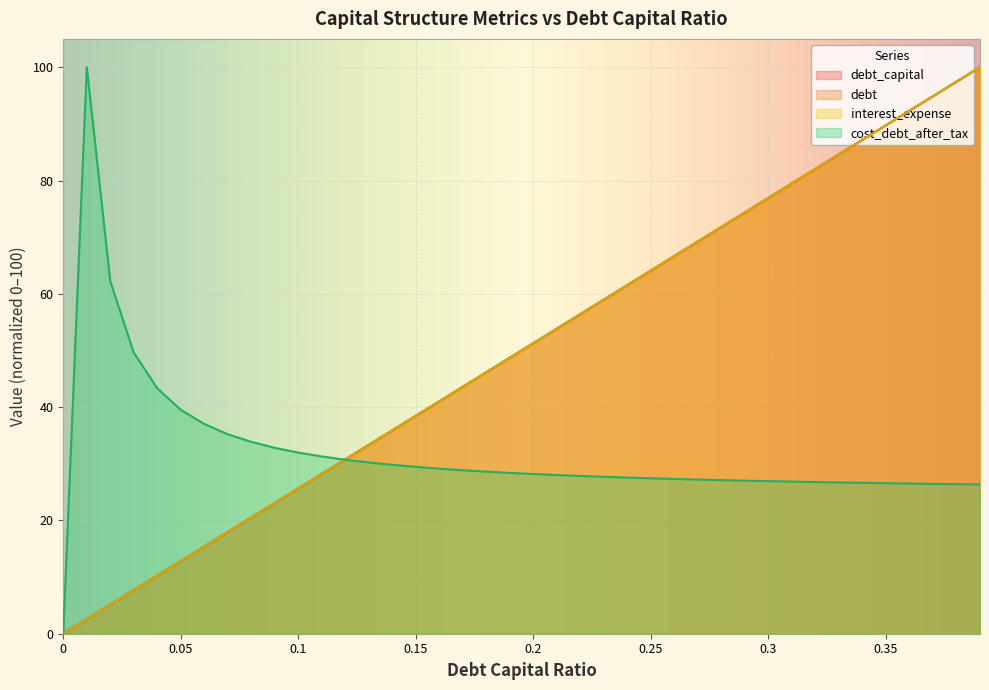

How many times do debt and cost_debt_after_tax cross each other?

1